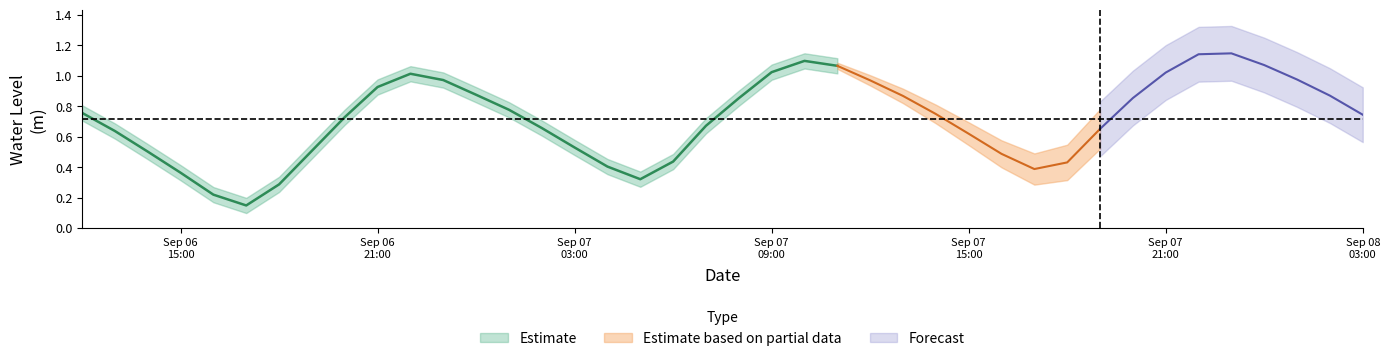

What is the average value?

0.7